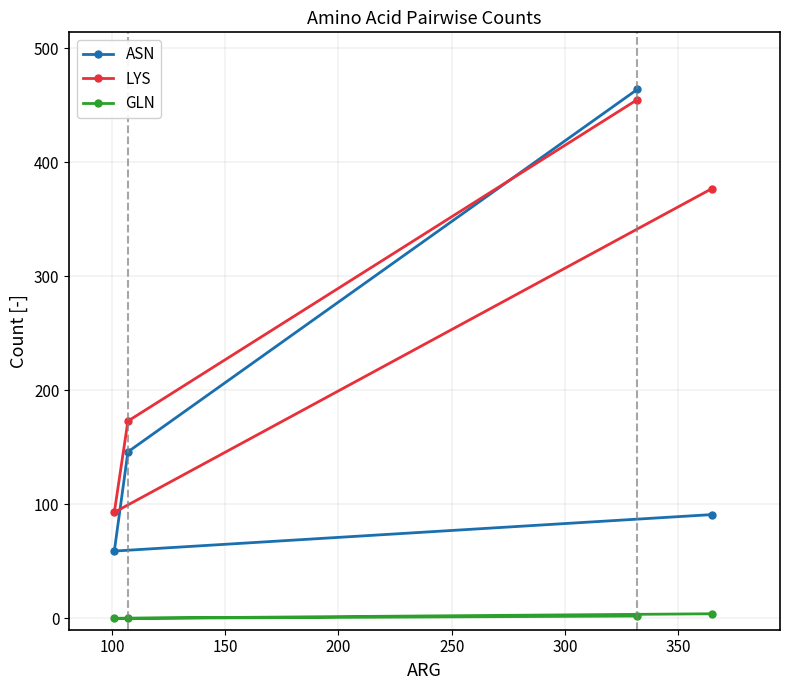

Rank the series by their average value, from highest to lowest.

LYS, ASN, GLN